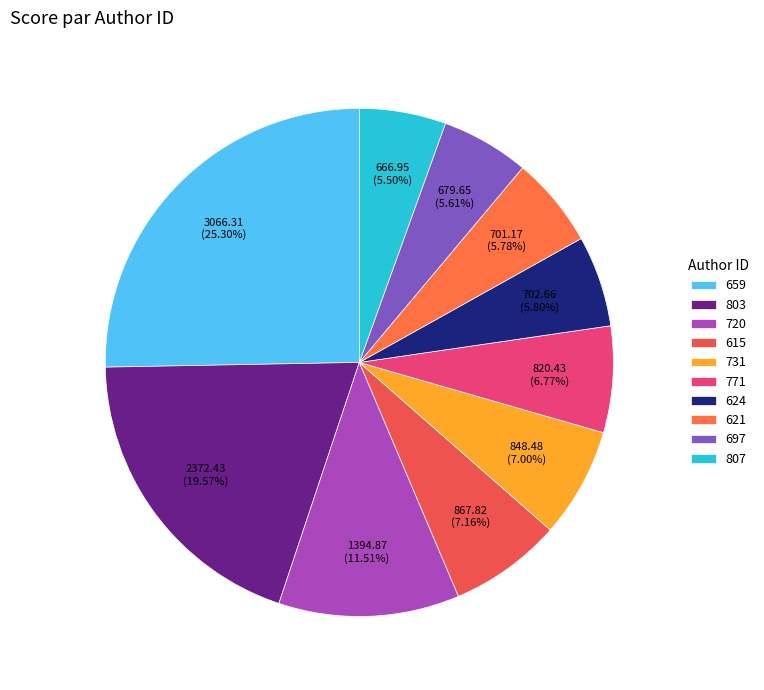

What is the largest slice in the pie chart?

659